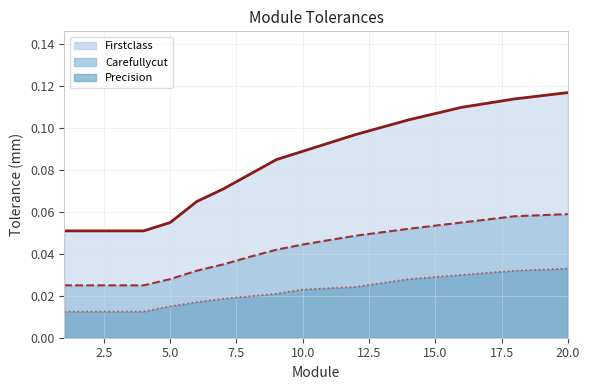

Count the number of categories in the chart.

15